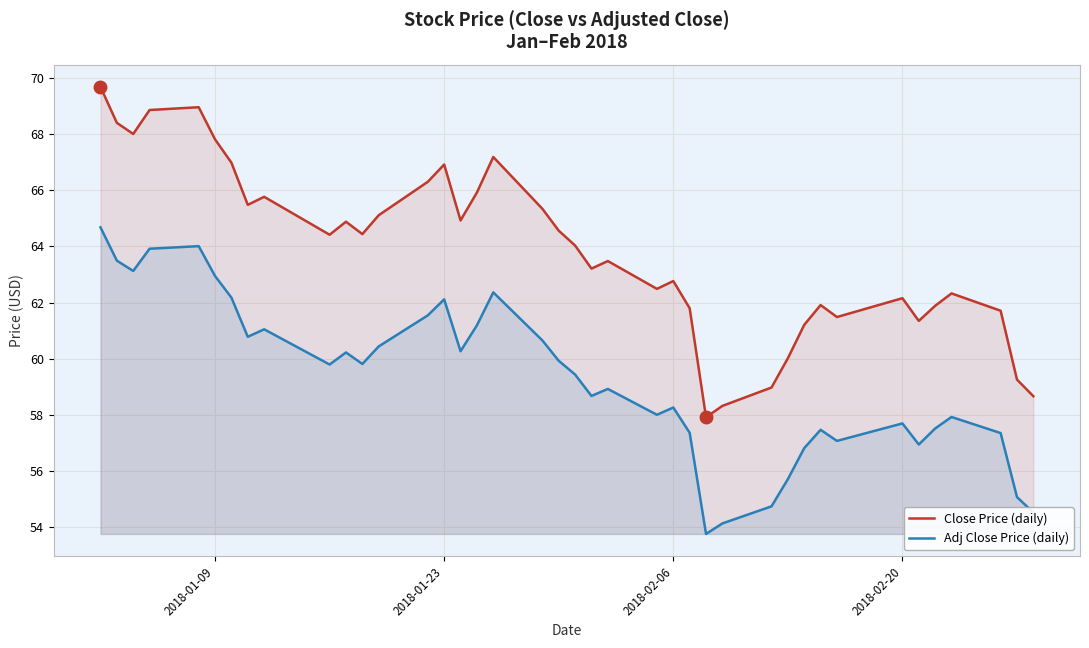

Which series has the largest range (max minus min)?

Close Price (daily)